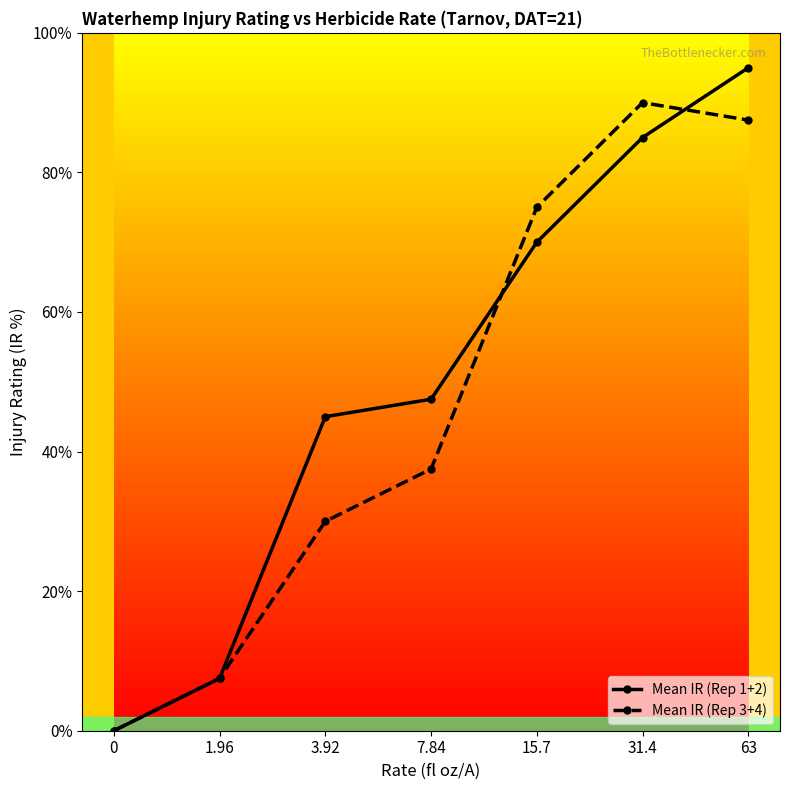

What is the value of the Mean IR (Rep 1+2) point at the 3rd from the left?

45.0